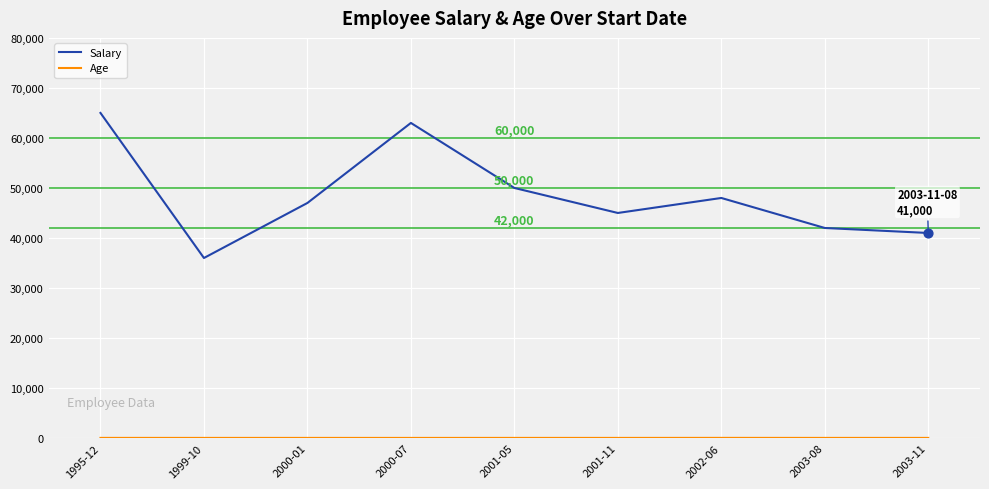

What is the total value across all series at 1995-12?

65035